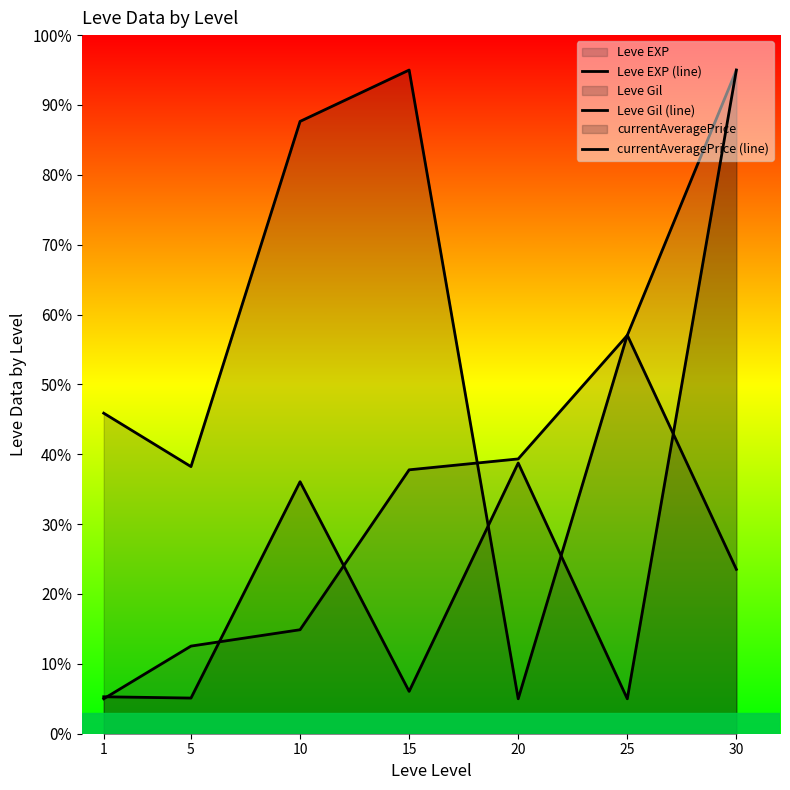

Which series changed the most between 20 and 30?

currentAveragePrice (line)